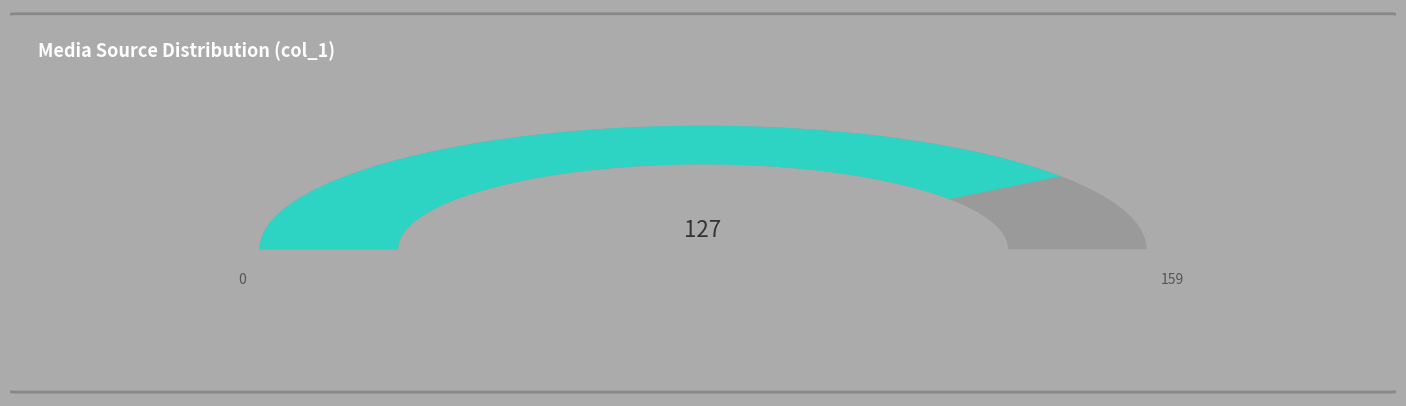

Count the number of slices in the pie.

2